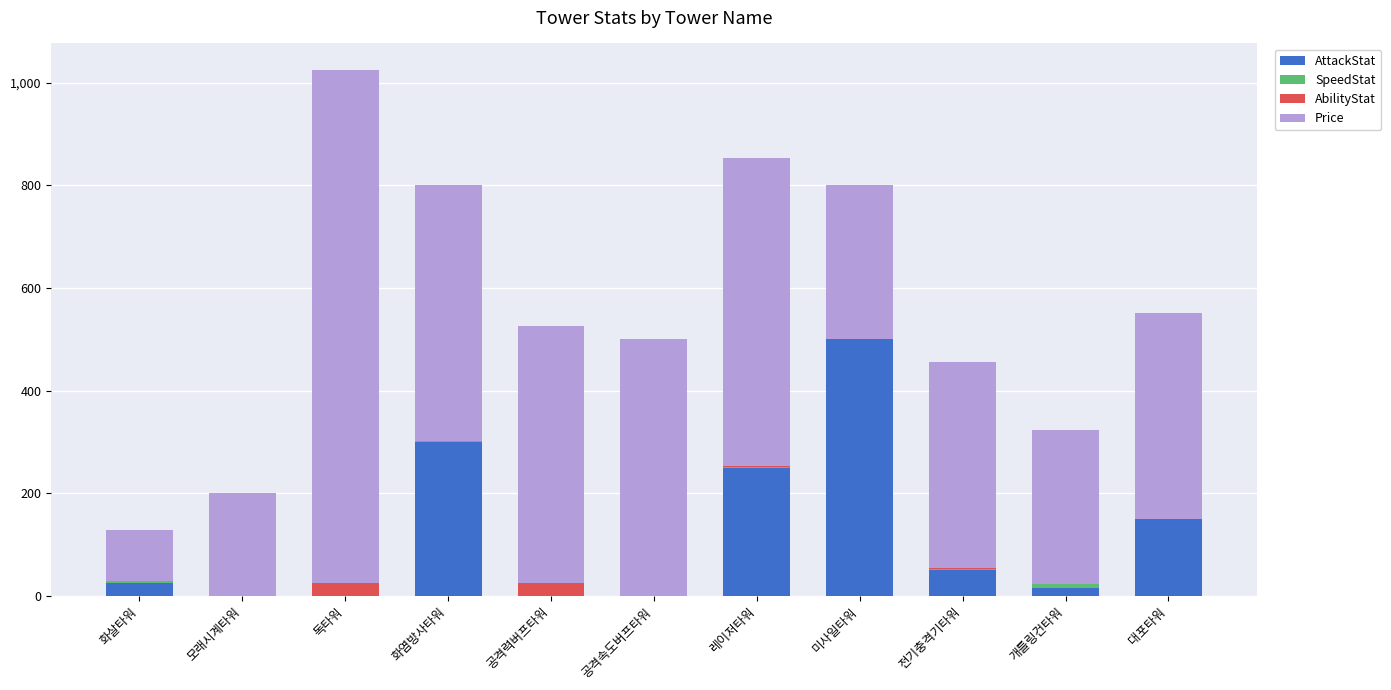

What is the maximum value for AttackStat?

500.0